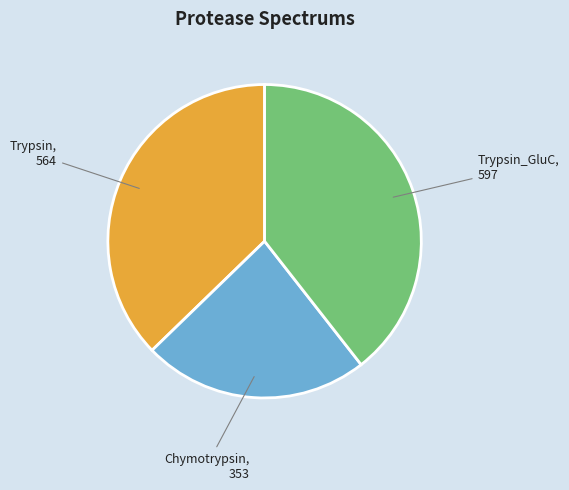

Does any single category account for the majority?

No